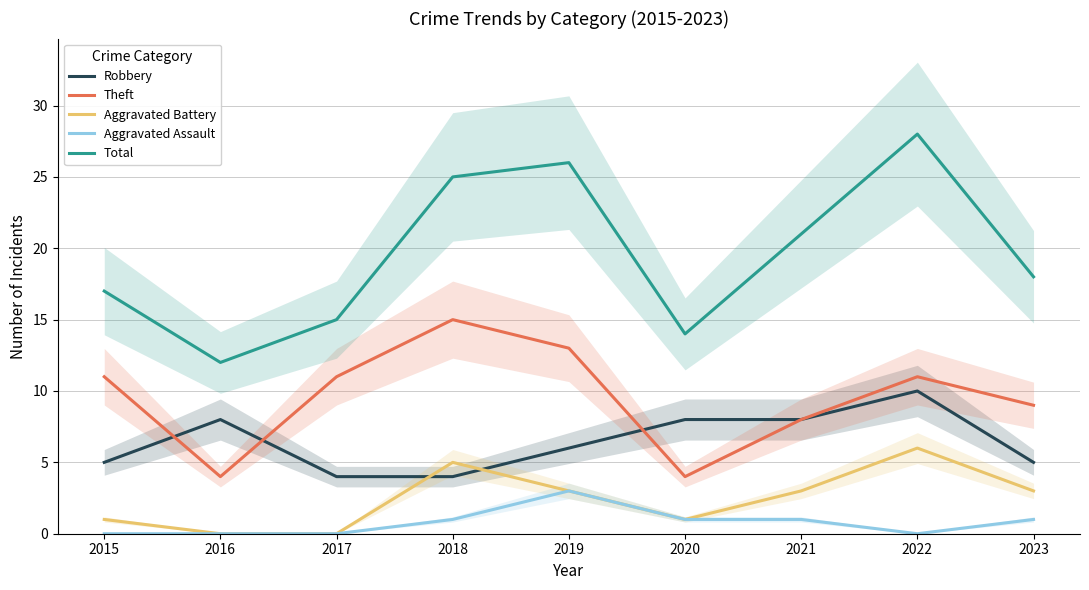

Reading left to right, transcribe all the data shown in this chart.

Robbery: 5	8	4	4	6	8	8	10	5
Theft: 11	4	11	15	13	4	8	11	9
Aggravated Battery: 1	0	0	5	3	1	3	6	3
Aggravated Assault: 0	0	0	1	3	1	1	0	1
Total: 17	12	15	25	26	14	21	28	18